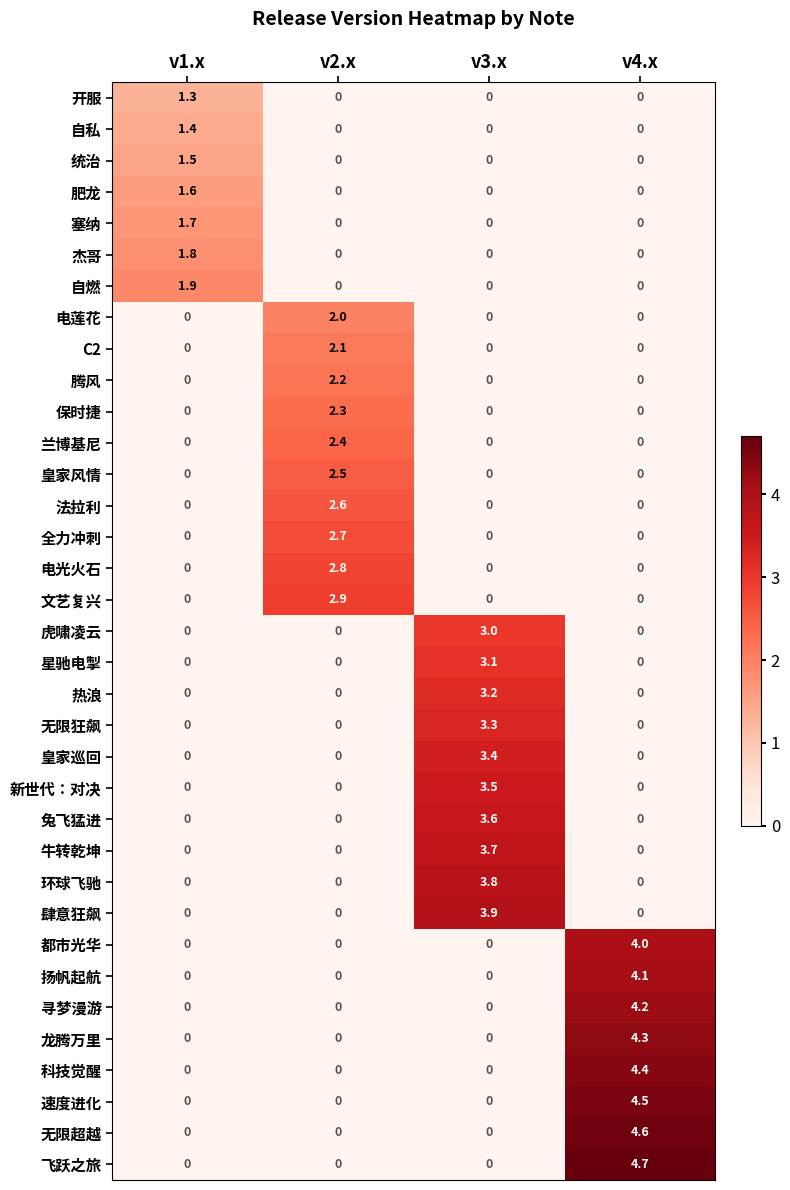

At which category is the sum across all series the highest?

v4.x